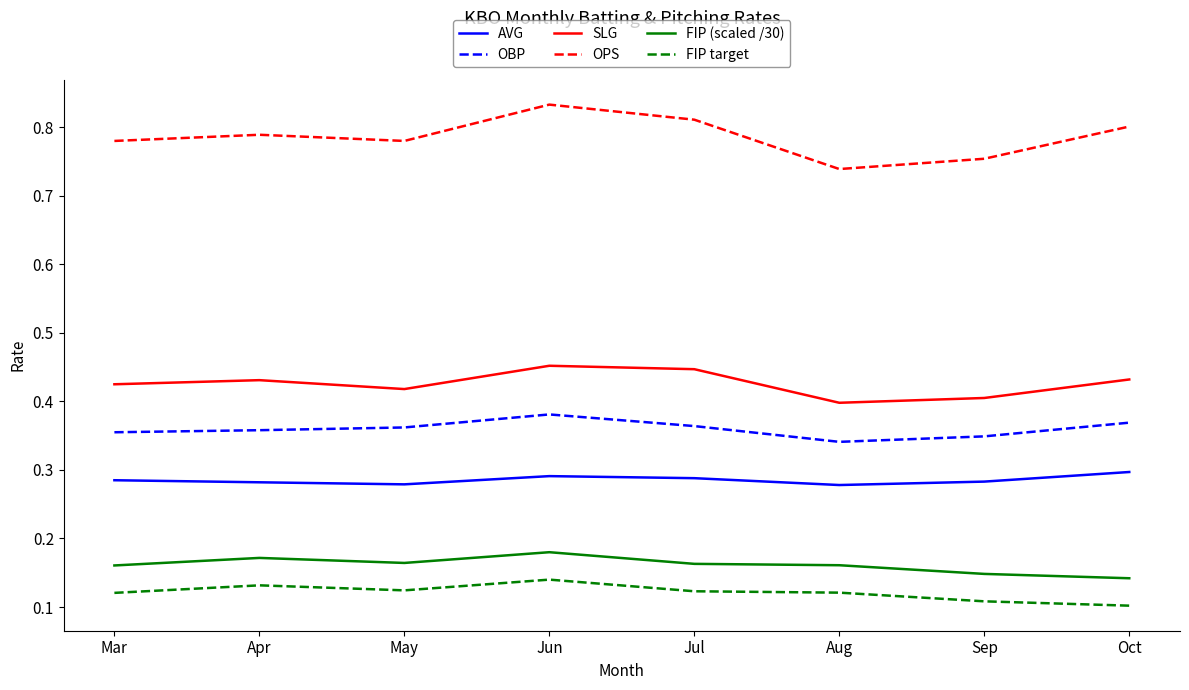

Rank the series at Mar from lowest to highest value.

FIP target, FIP (scaled /30), AVG, OBP, SLG, OPS